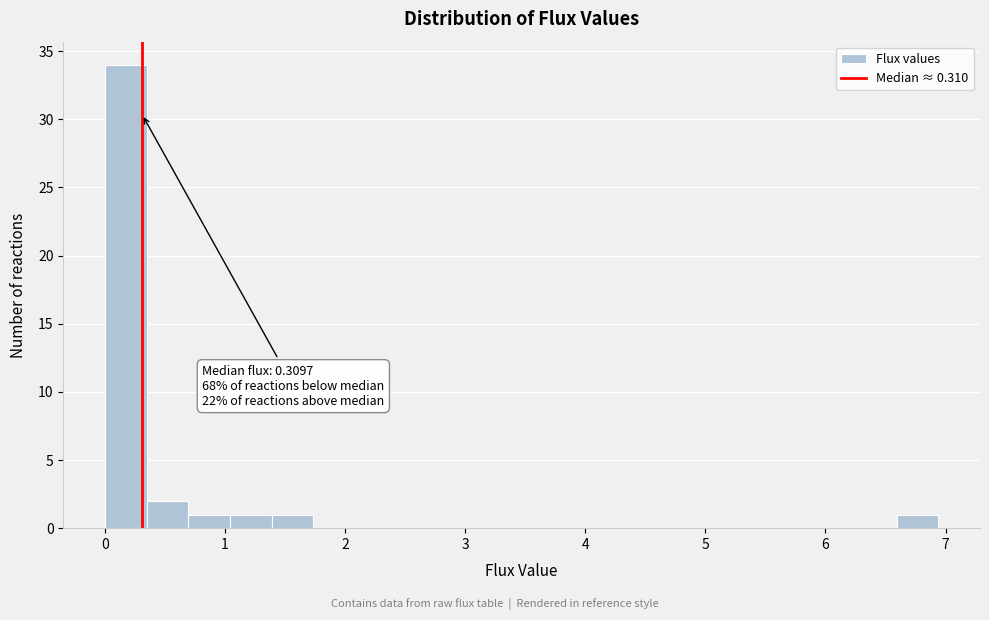

Read against the x-axis, roughly where is the centre of the tallest bar?

0.2